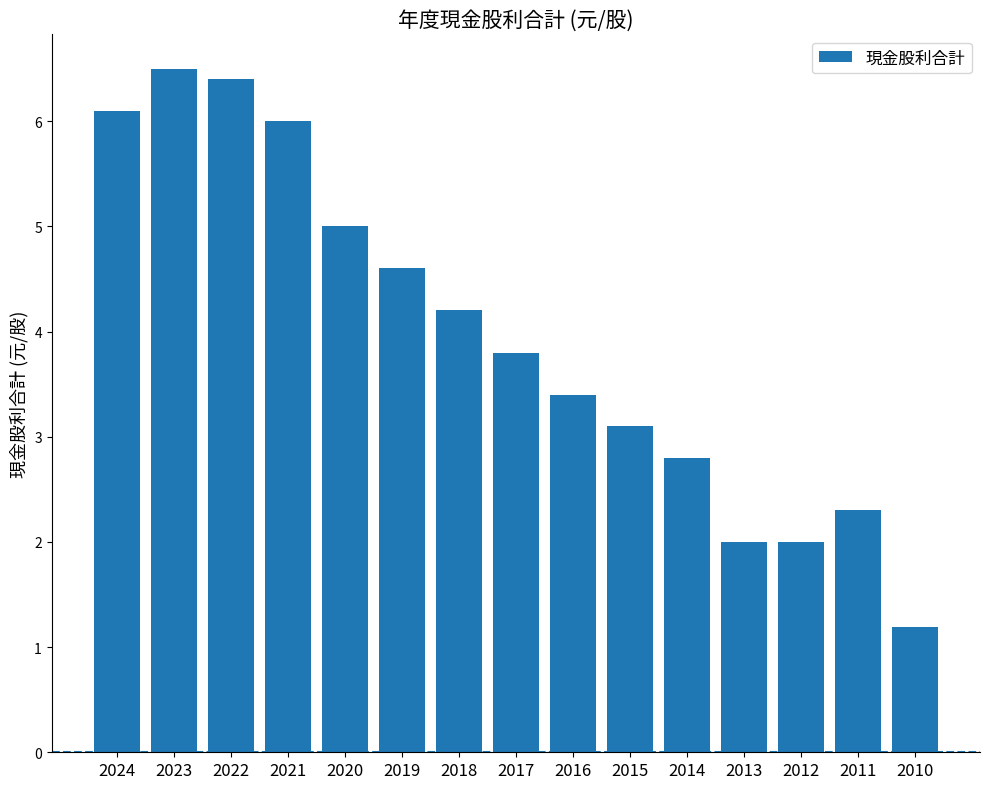

What is the difference between the values at 2021 and 2012?

4.0